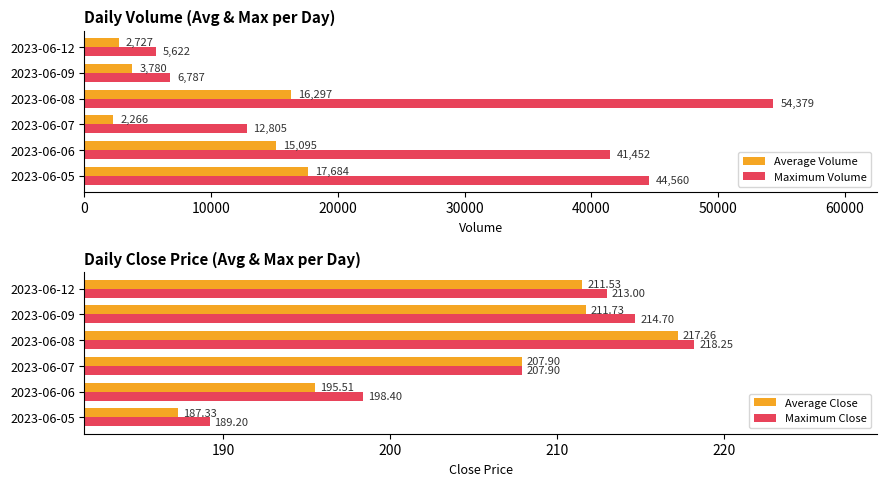

What is the maximum value shown in the chart?

54379.0